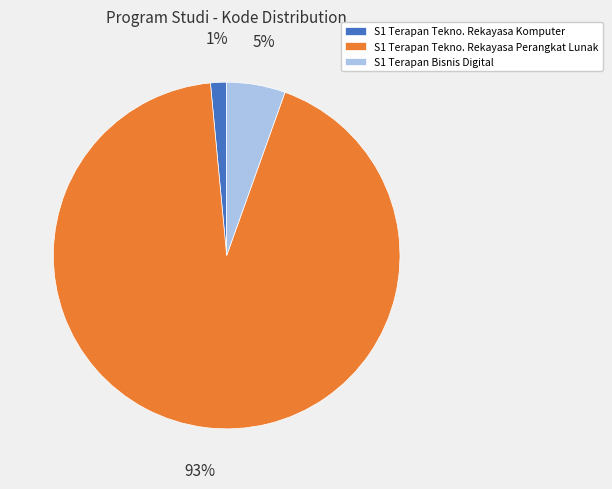

Which slice represents more than half of the pie?

S1 Terapan Tekno. Rekayasa Perangkat Lunak